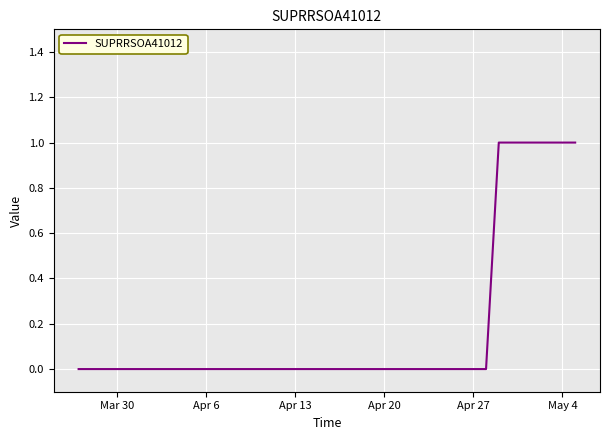

Reading left to right, extract all data points from this chart.

0	0	0	0	0	0	0	0	0	0	0	0	0	0	0	0	0	0	0	0	0	0	0	0	0	0	0	0	0	0	0	0	0	1	1	1	1	1	1	1